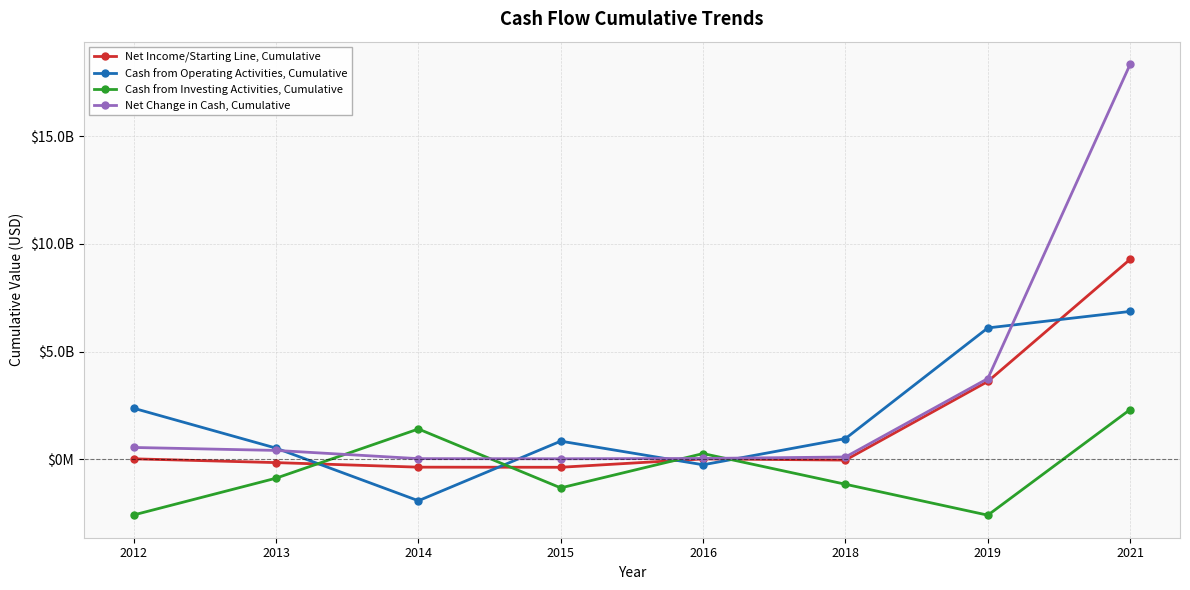

What are all the series names shown in the legend?

Net Income/Starting Line, Cumulative, Cash from Operating Activities, Cumulative, Cash from Investing Activities, Cumulative, Net Change in Cash, Cumulative